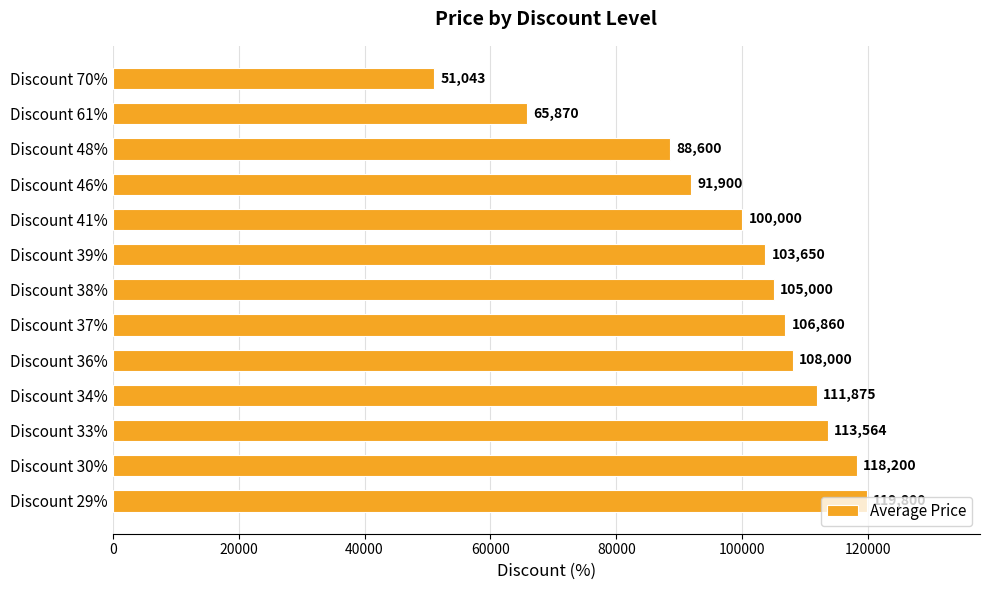

How many bars are there in total?

13